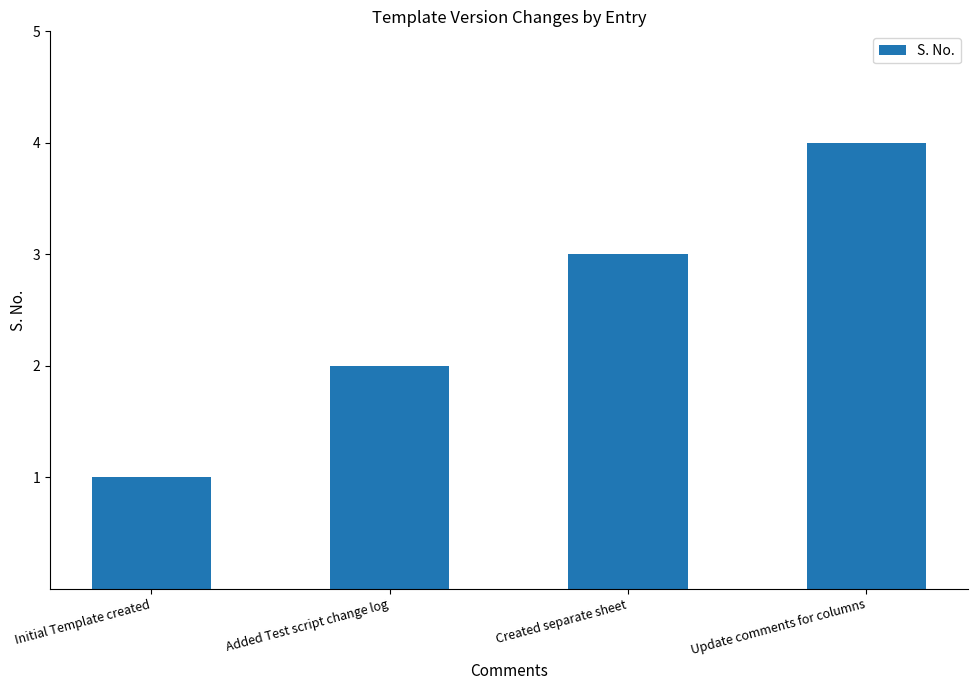

What is the approximate value at Update comments for columns?

4